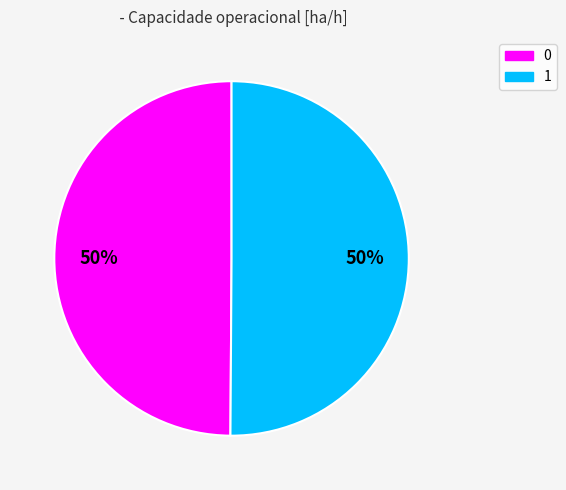

Is the sum of 1 and 0 greater than half?

Yes